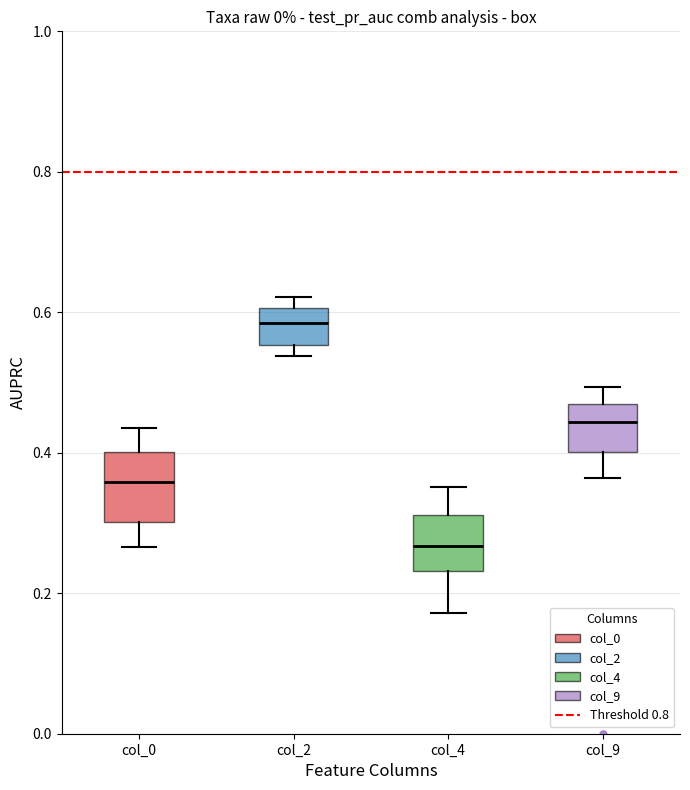

Reading left to right, read every box against the y-axis: the position of its median line, the range the box covers, and the ends of its whiskers. The values are not printed on the chart, so give them approximately, as read against the axis.

col_0: median 0.36, box 0.30 to 0.40, whiskers 0.26 to 0.44
col_2: median 0.58, box 0.56 to 0.60, whiskers 0.54 to 0.62
col_4: median 0.26, box 0.24 to 0.32, whiskers 0.18 to 0.36
col_9: median 0.44, box 0.40 to 0.48, whiskers 0.36 to 0.50